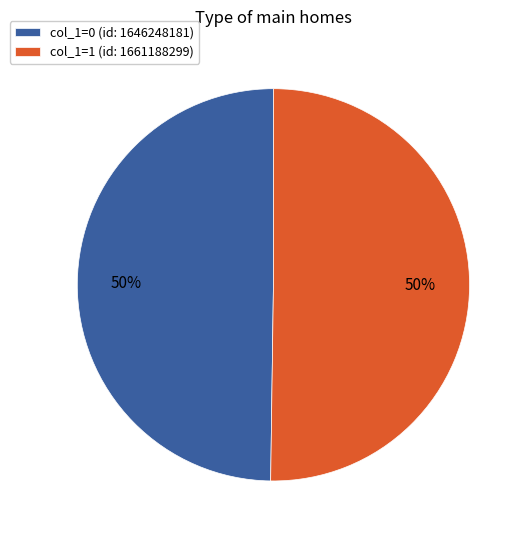

To the nearest percent, what is the difference between the largest and smallest slice percentages?

0%